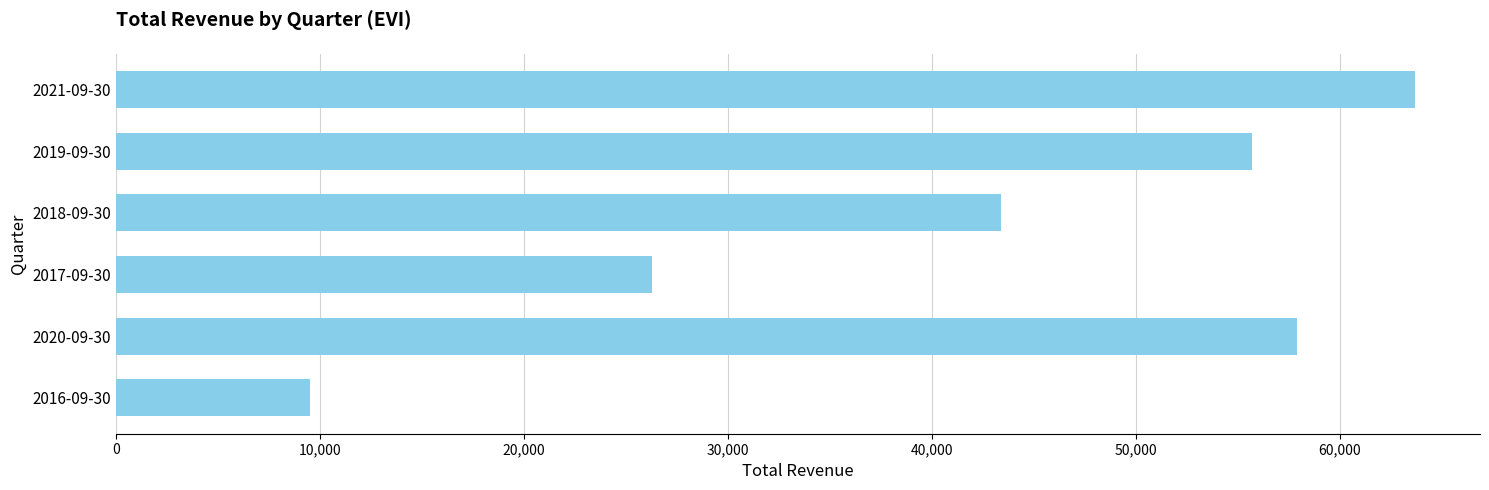

What is the difference between the maximum and minimum values?

54200